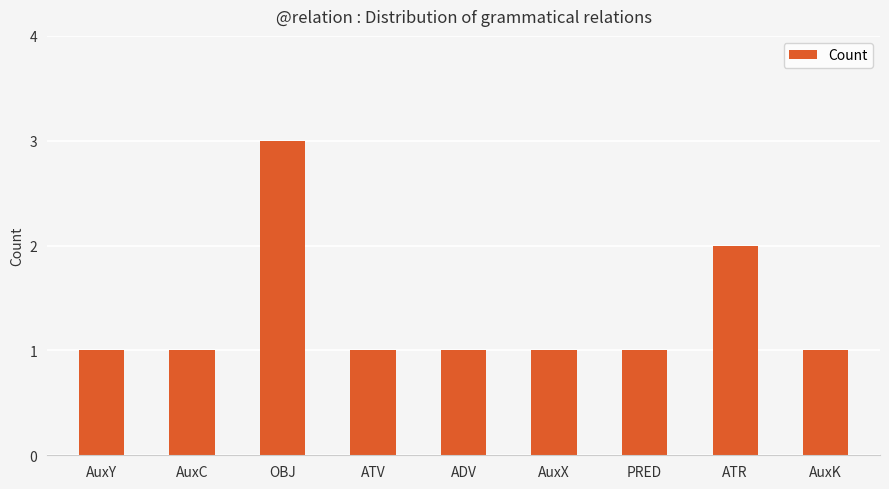

How many distinct data groups are displayed?

1